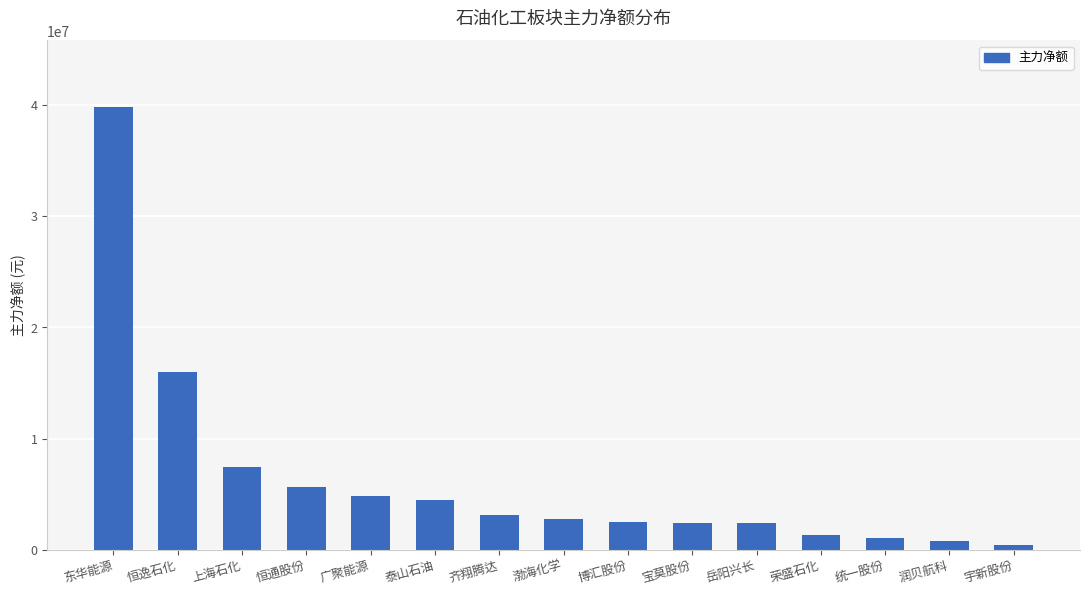

Which has a higher value, 上海石化 or 东华能源?

东华能源